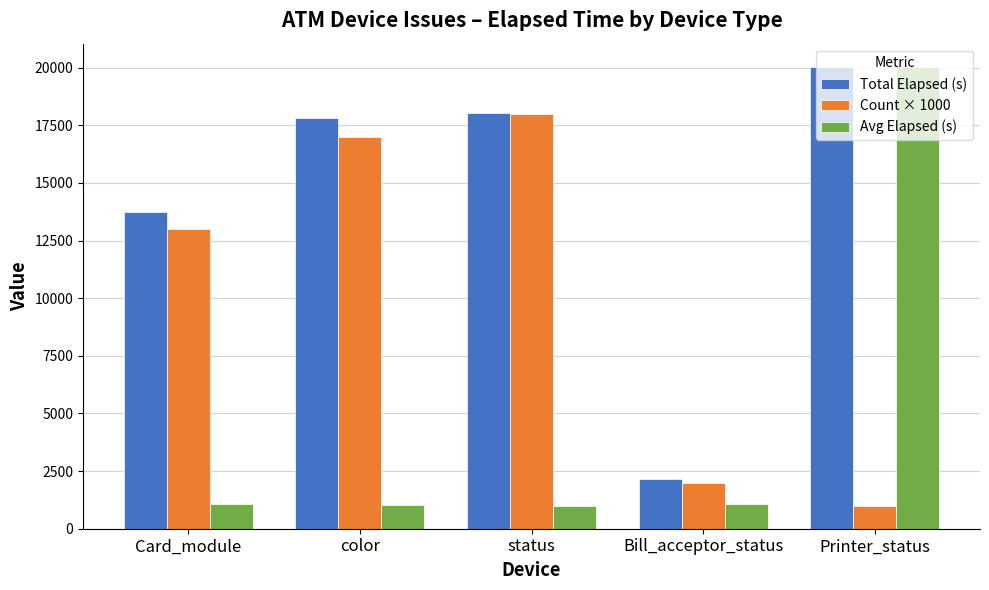

Which series has the largest total across all categories?

Total Elapsed (s)